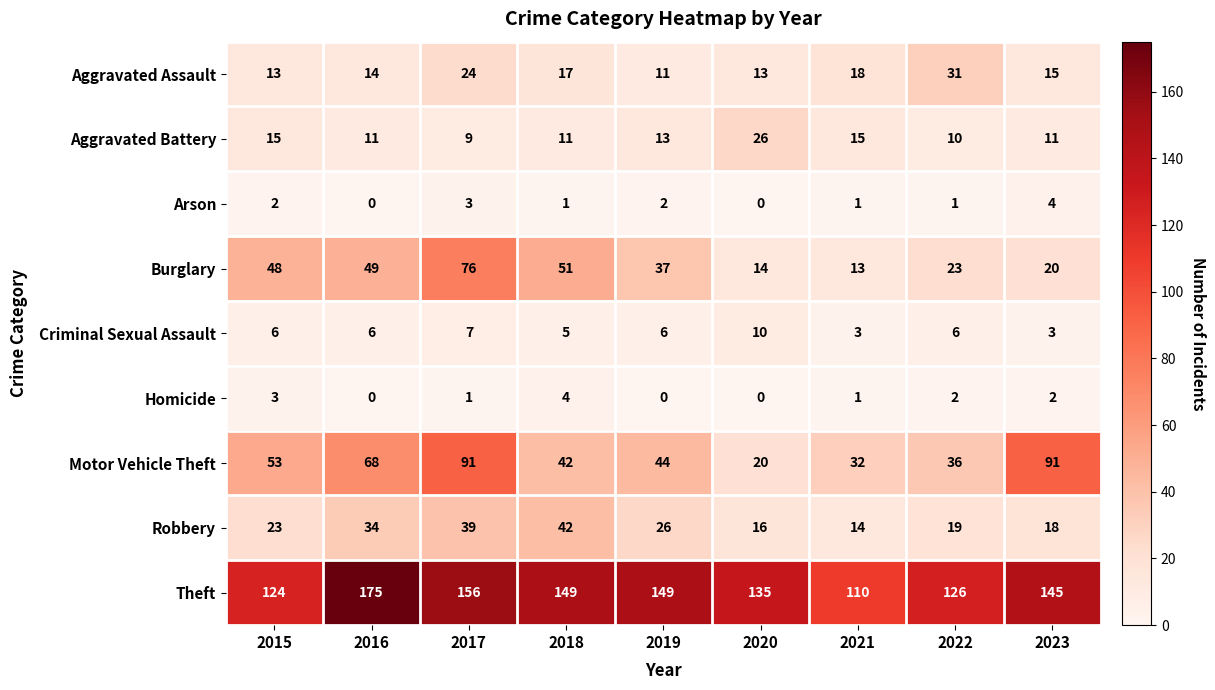

Between 2015 and 2017, which series saw the biggest shift?

Motor Vehicle Theft